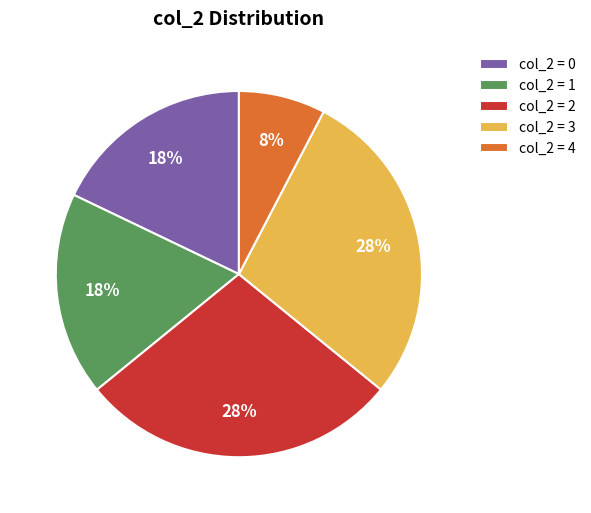

Is there any slice that represents more than half of the pie?

No